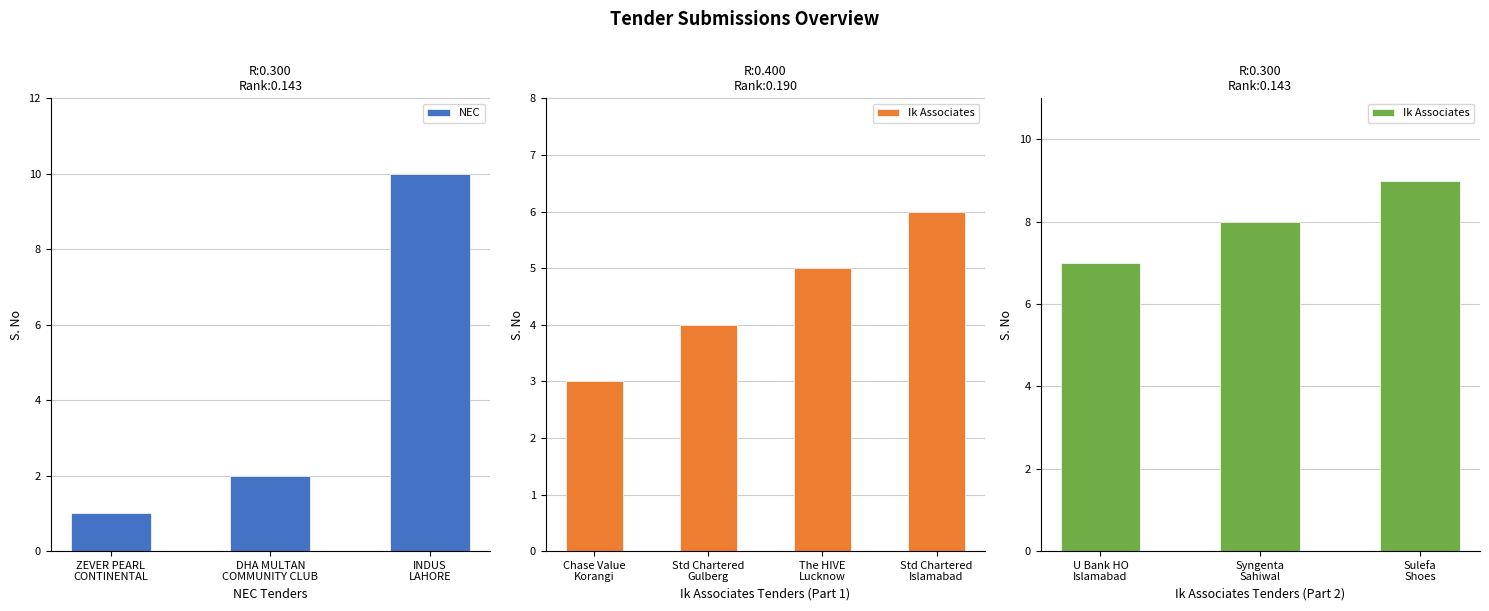

True or false: NEC has a value of 1 at ZEVER PEARL
CONTINENTAL.

True